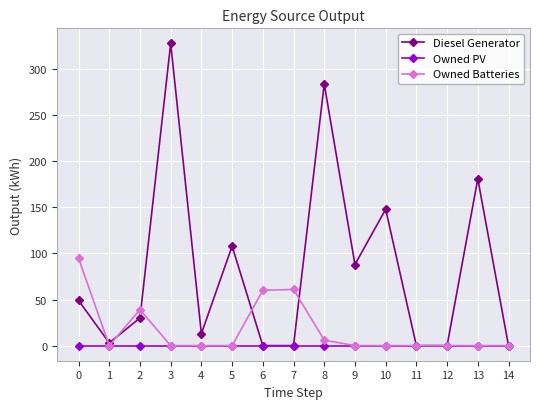

What is the maximum value for Owned Batteries?

95